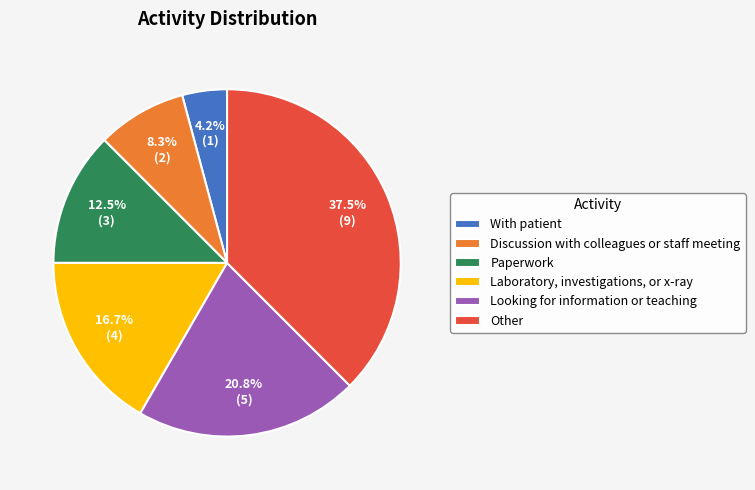

What percentage do Looking for information or teaching and Laboratory, investigations, or x-ray together represent?

37.5%